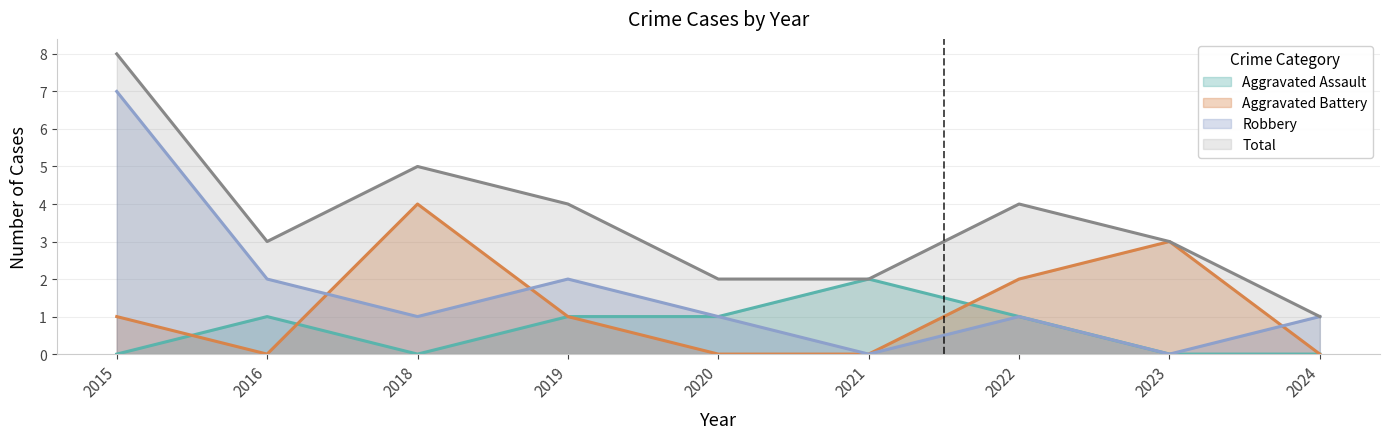

At which label does Aggravated Assault first exceed 1?

2021